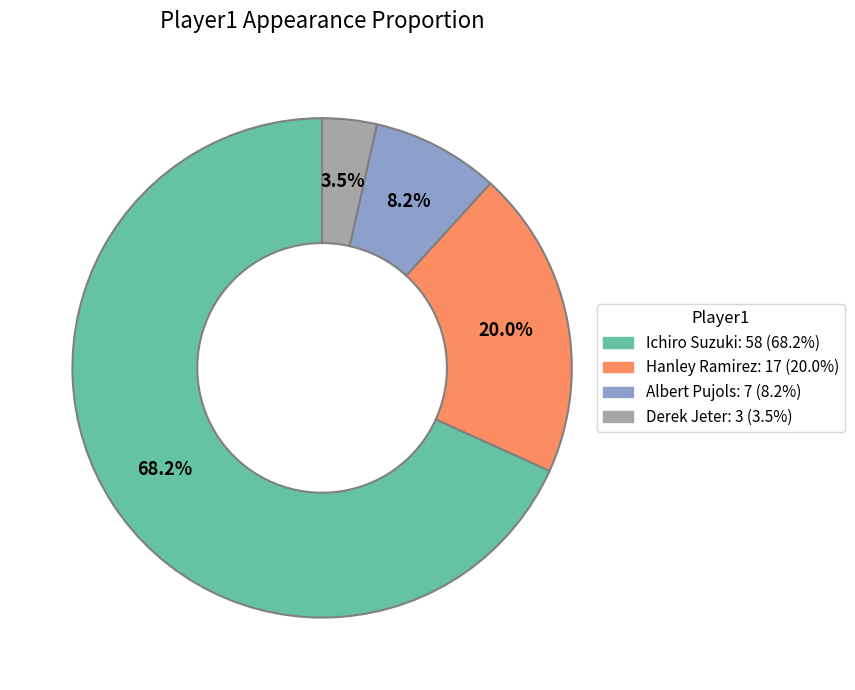

What portion of the pie excludes Albert Pujols?

91.8%